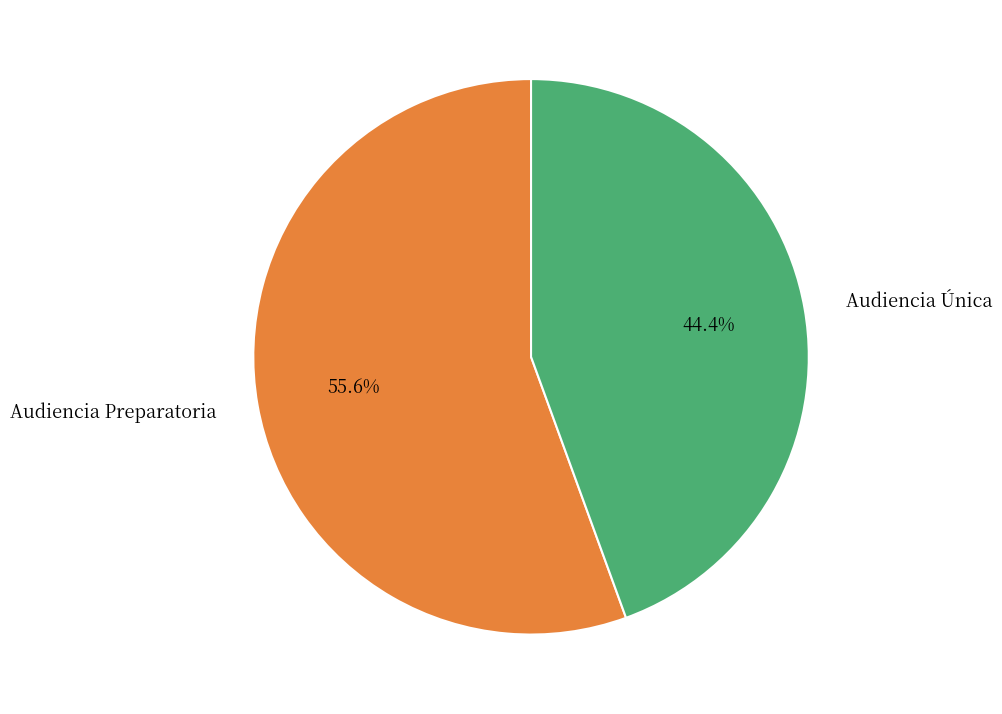

Is there any slice that represents more than half of the pie?

Yes